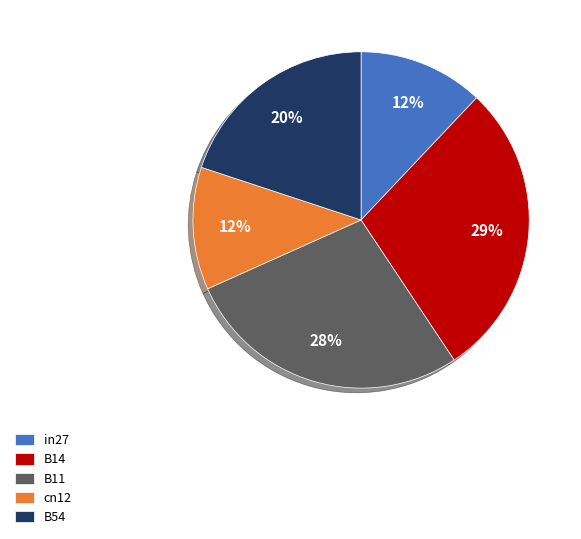

Does B54 account for over 50% of the chart?

No